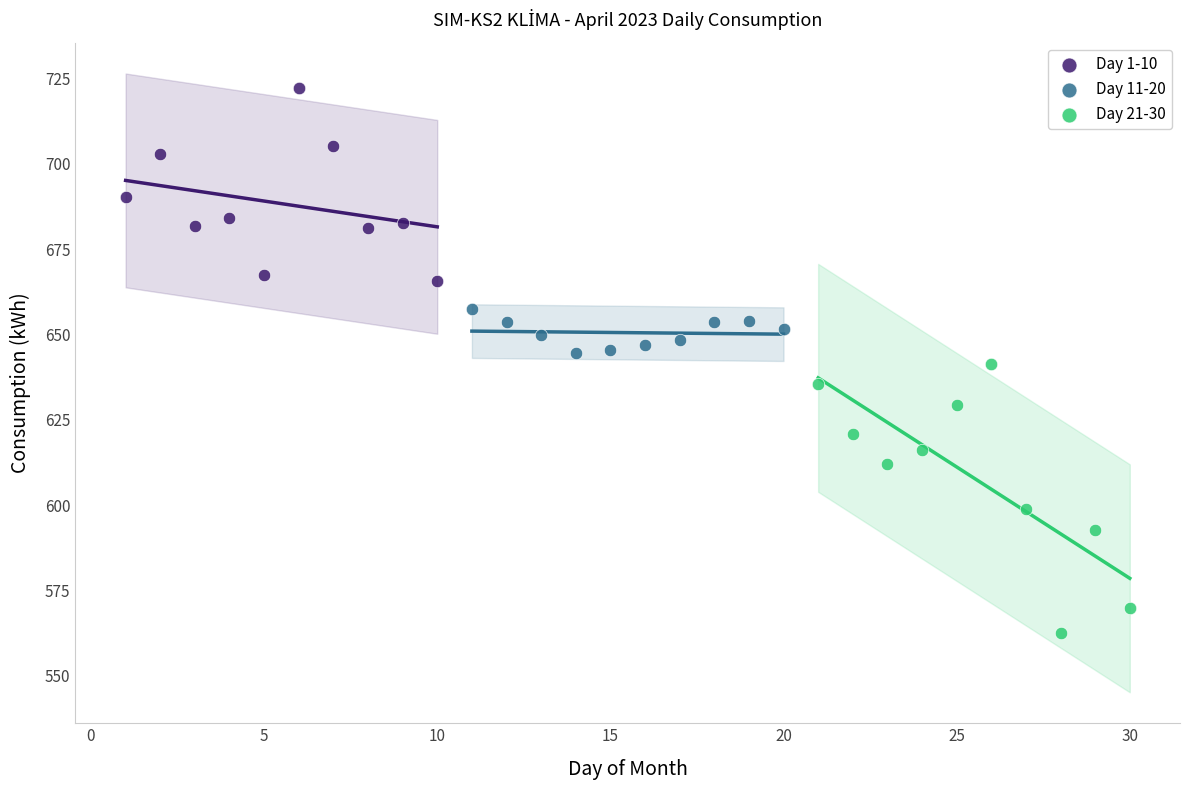

Which series reaches the maximum Y coordinate?

Day 1-10